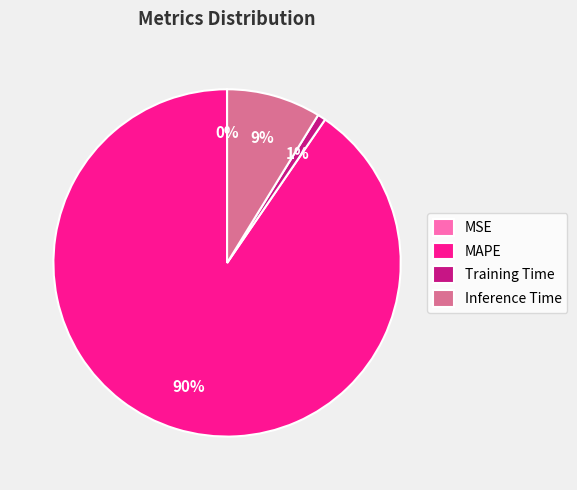

What percentage is the Inference Time slice, to the nearest percent?

9%